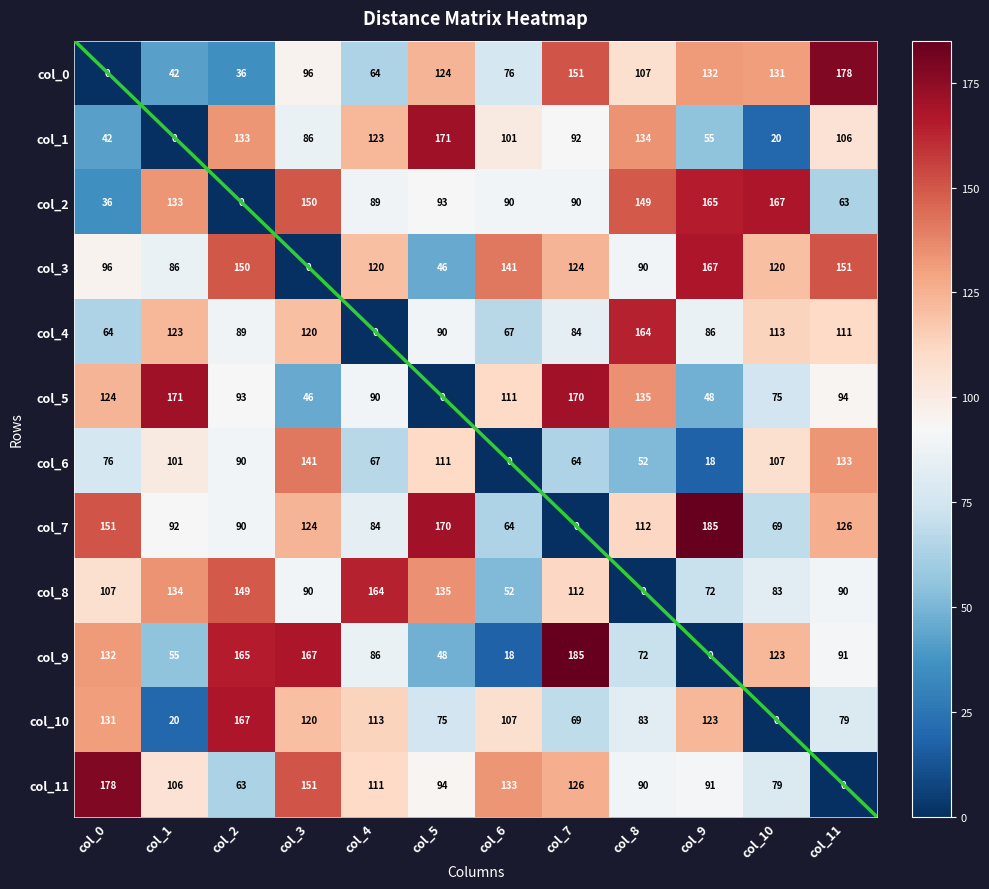

What is the difference between the second highest and minimum values in the 4 series?

123